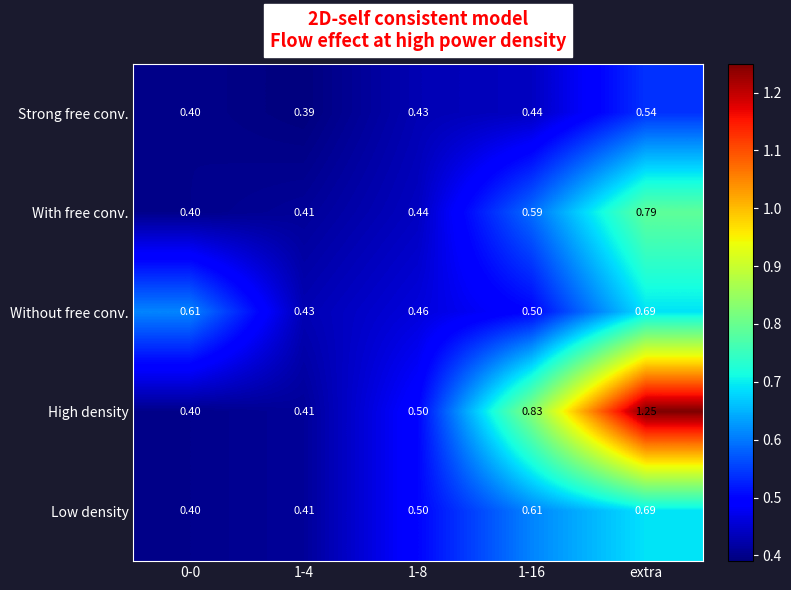

At how many categories does at least one series exceed 1?

1